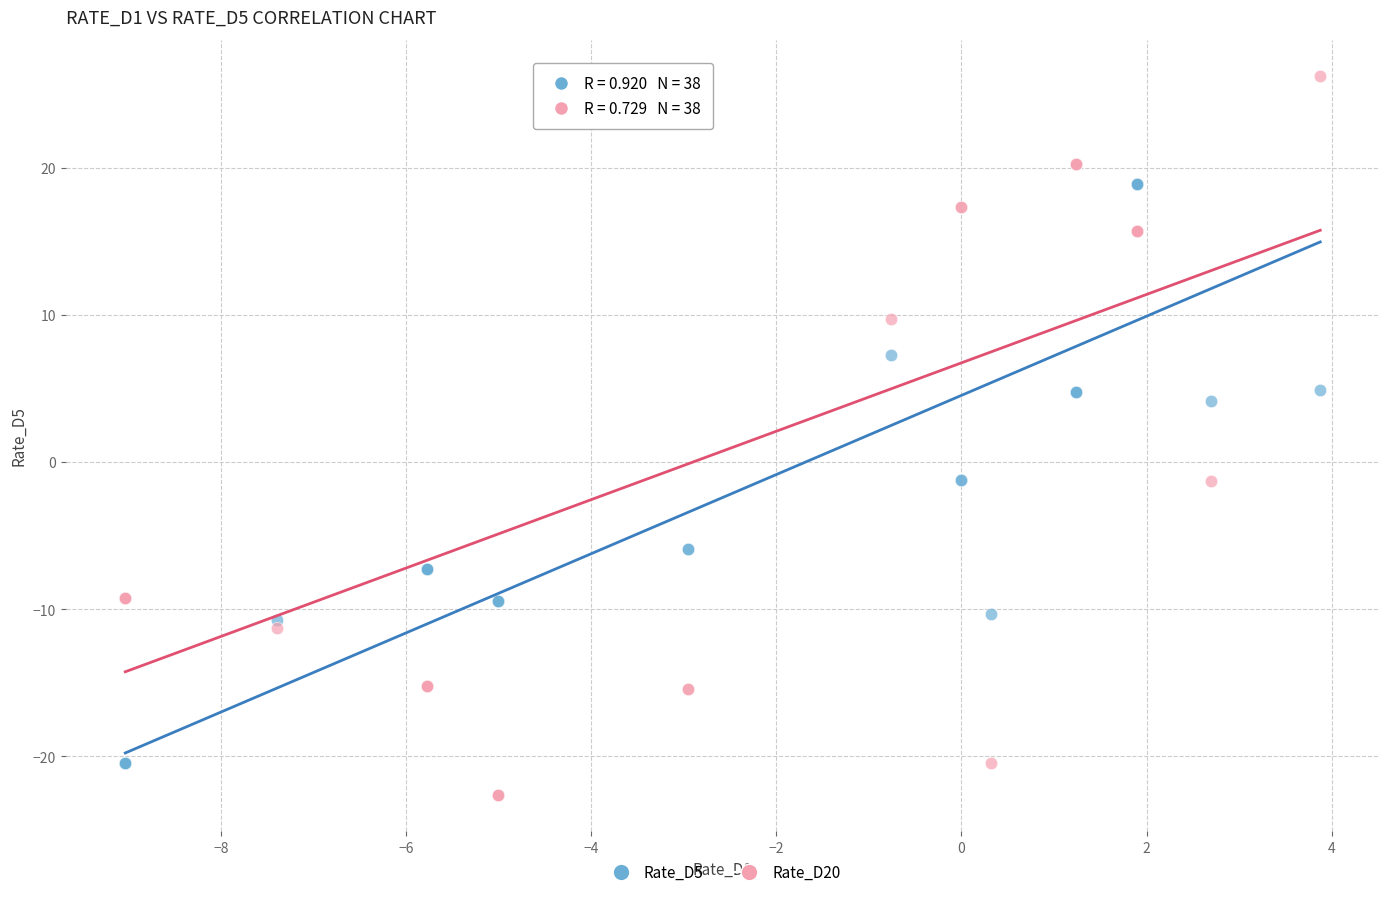

Which series reaches the minimum Y coordinate?

Rate_D20